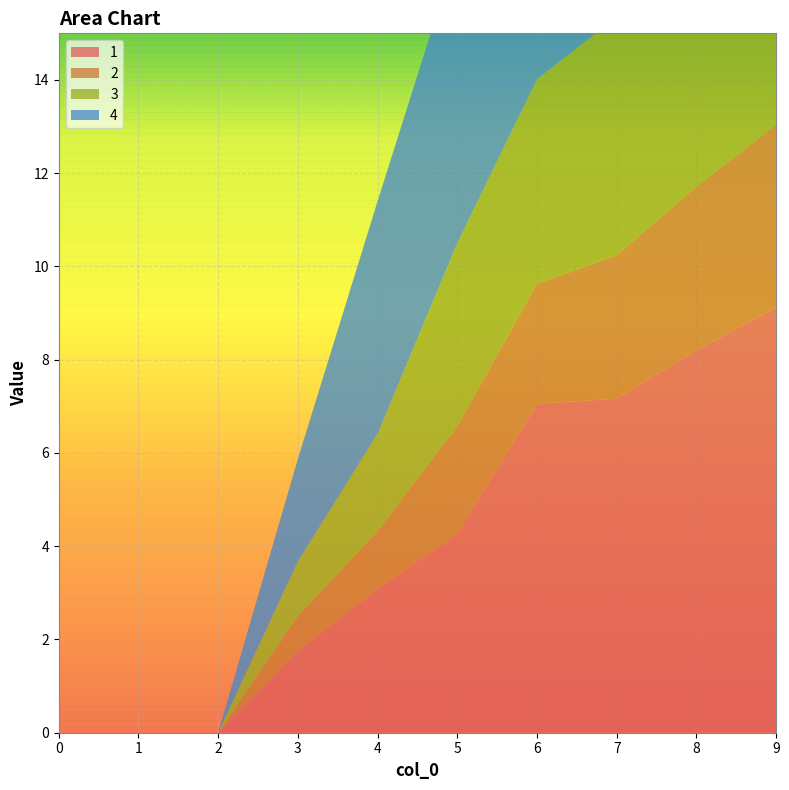

Reading right to left, extract all data points from this chart.

1: 9.1	8.2	7.2	7.0	4.3	3.1	1.8	0.0	0.0	0.0
2: 3.9	3.5	3.1	2.6	2.3	1.2	0.7	0.0	0.0	0.0
3: 6.5	5.9	5.1	4.4	3.9	2.1	1.2	0.0	0.0	0.0
4: 13.0	11.7	10.2	9.8	6.3	5.0	2.2	0.0	0.0	0.0